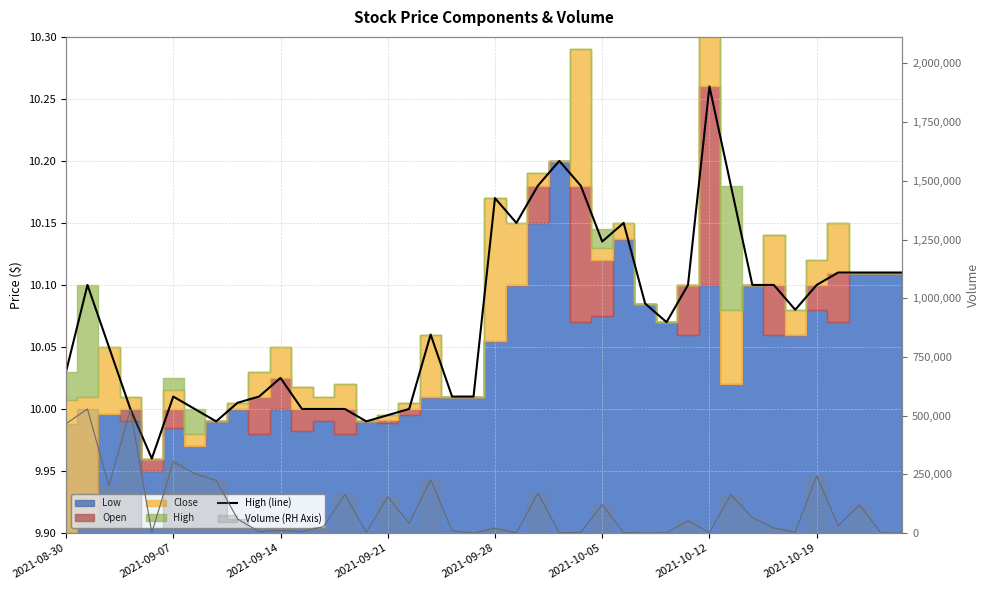

True or false: the data shows 5.8 at 18.

False